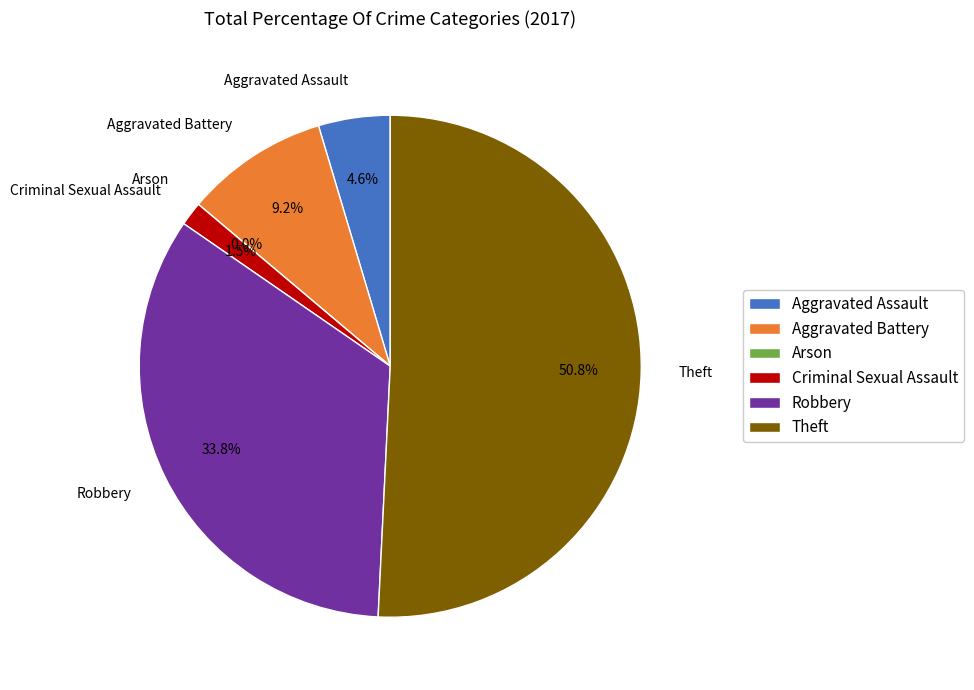

What portion of the pie excludes Robbery?

66.2%